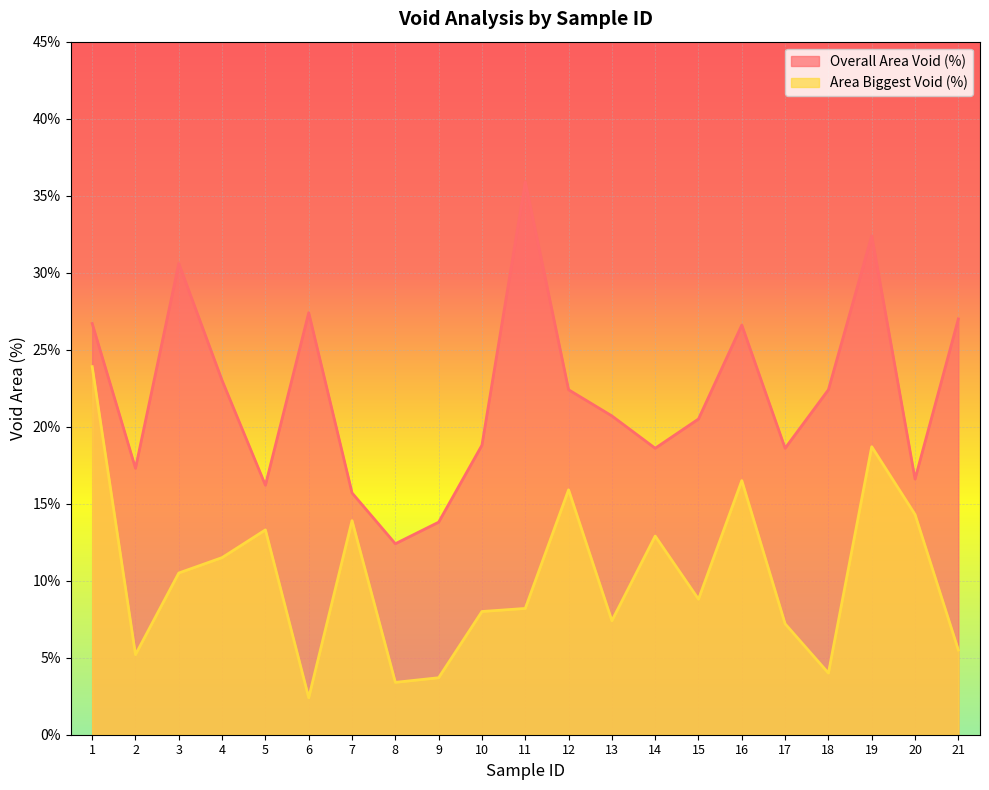

What is the approximate value of Area Biggest Void (%) at 1?

23.9